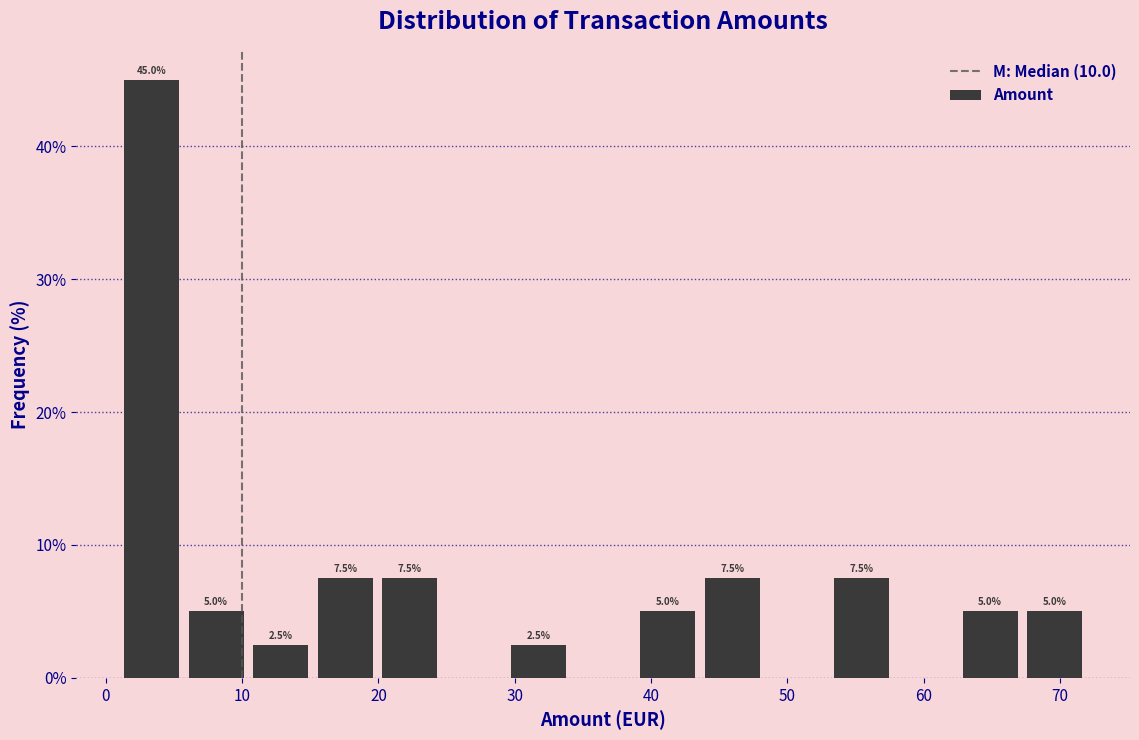

Which range on the x-axis has the tallest bar?

1 to 6